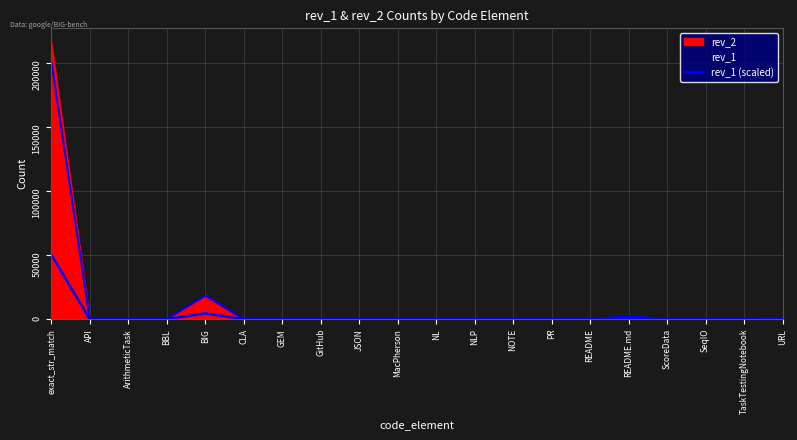

Where is the data nearest to the value 25182?

BIG